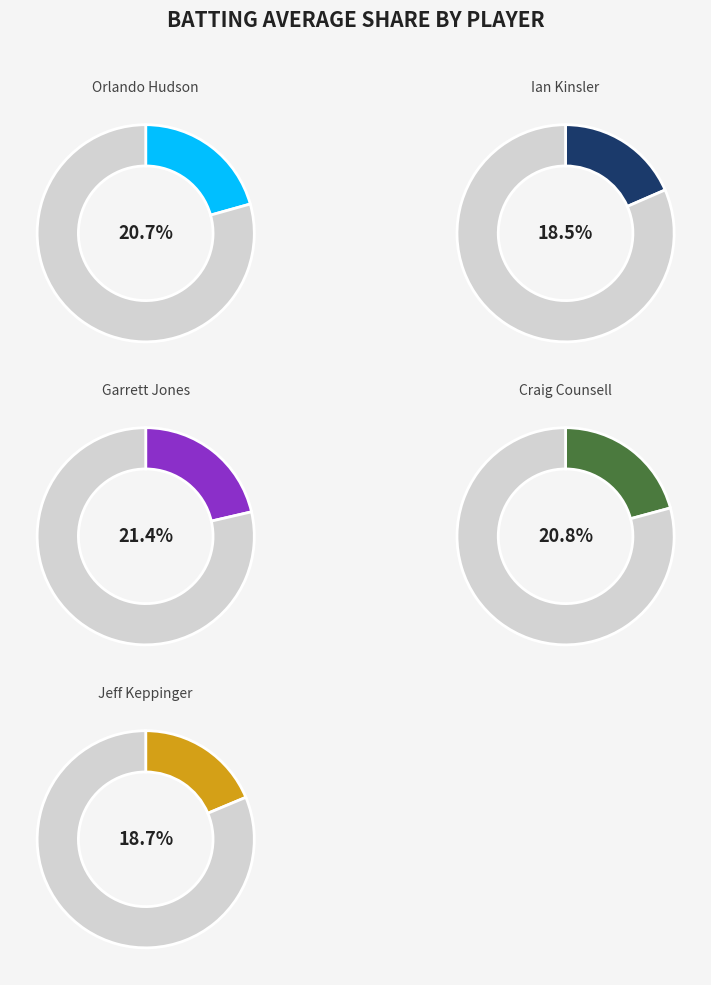

Count the number of slices in the pie.

10